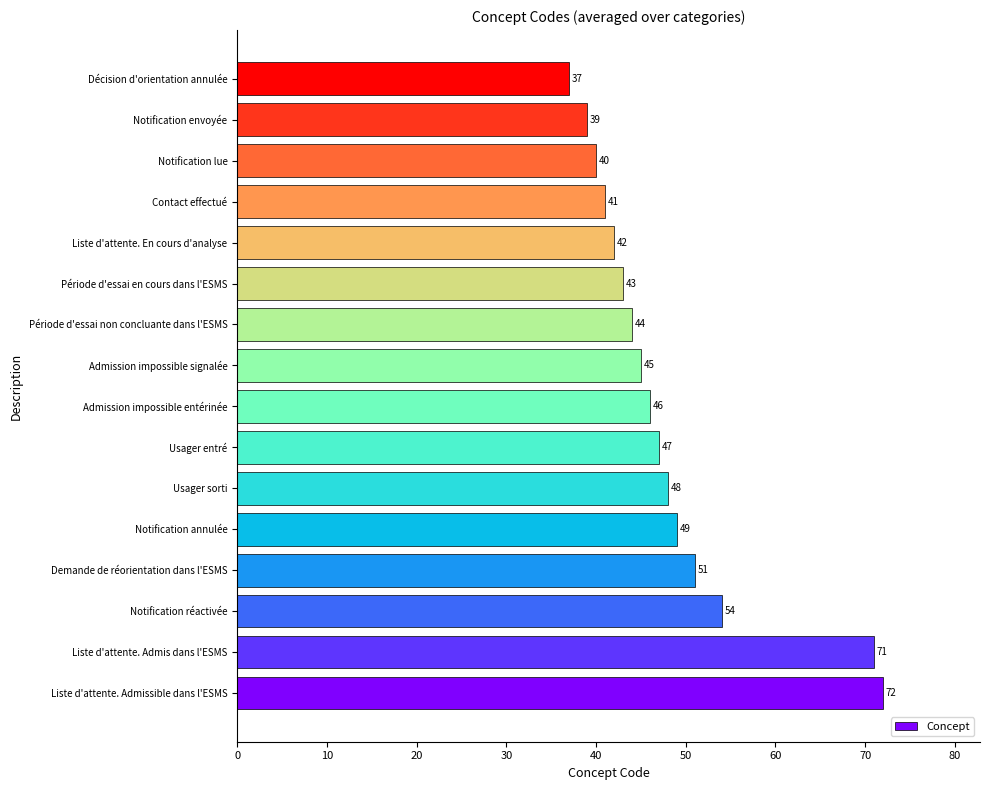

Which has a higher value, Notification lue or Contact effectué?

Contact effectué